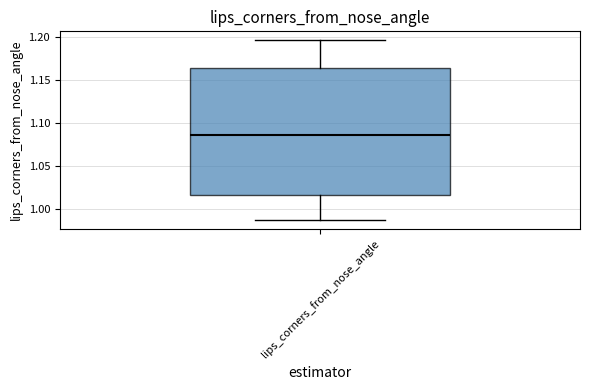

Read this box plot against the y-axis: the position of the median line, the range covered by the box, and the ends of both whiskers. The values are not printed on the chart, so give them approximately, as read against the axis.

median 1.085, box 1.015 to 1.165, whiskers 0.985 to 1.195